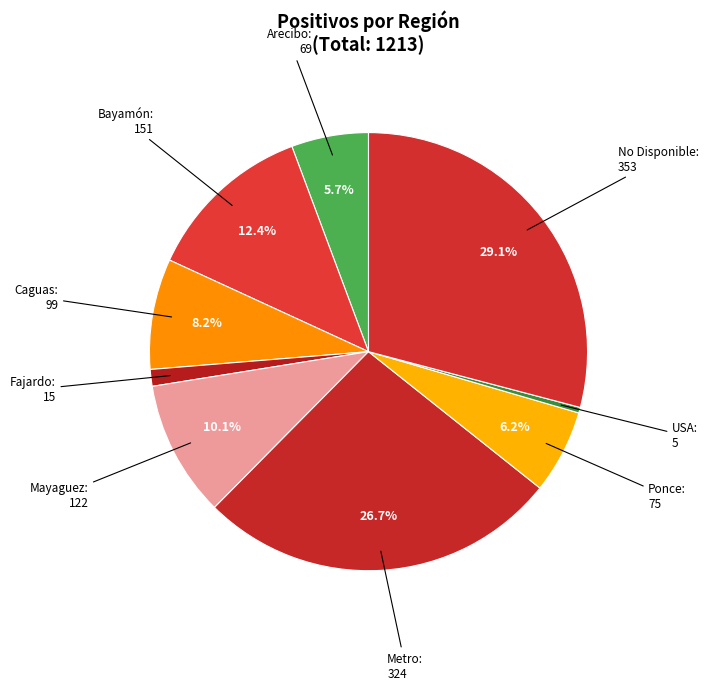

The Fajardo slice represents 1% of the pie. True or false?

True